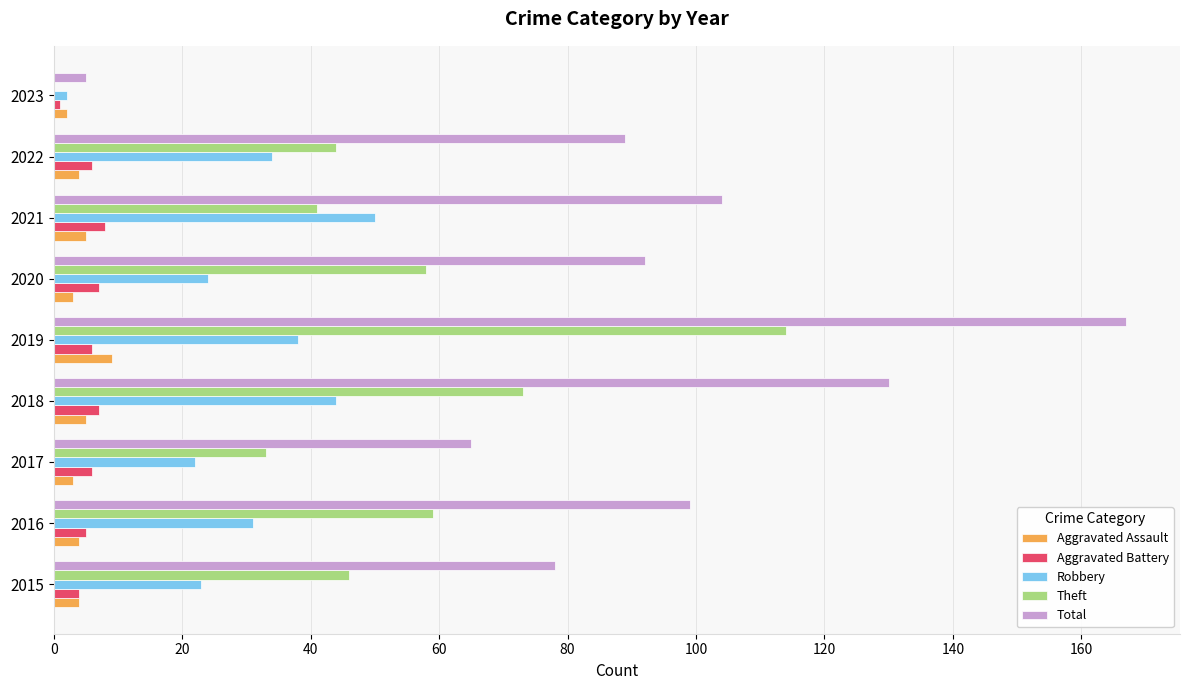

Count the number of categories in the chart.

9